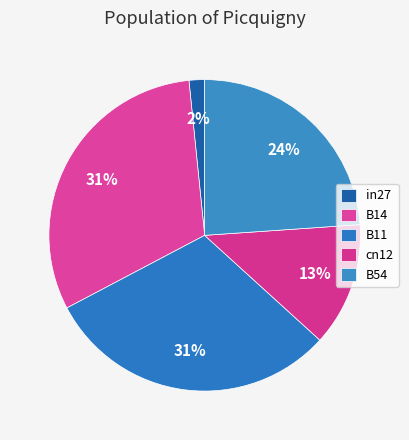

To the nearest percent, what is the difference between the cn12 and B54 slice percentages?

11%